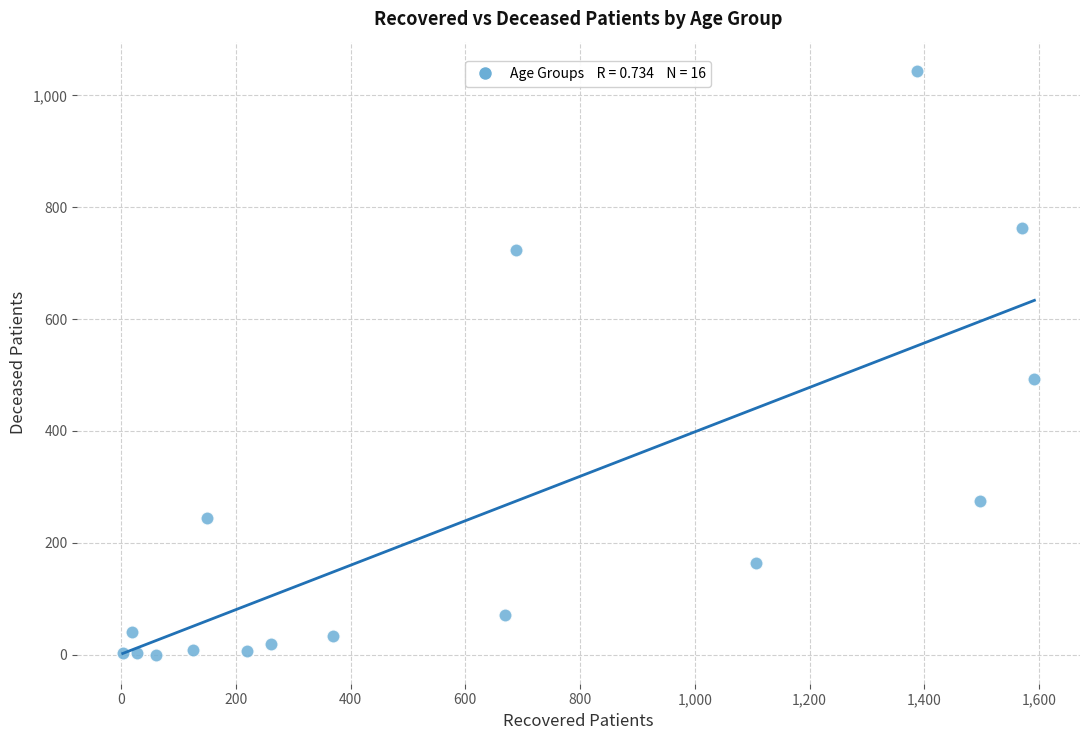

What Y value in the scatter plot is closest to 522?

492